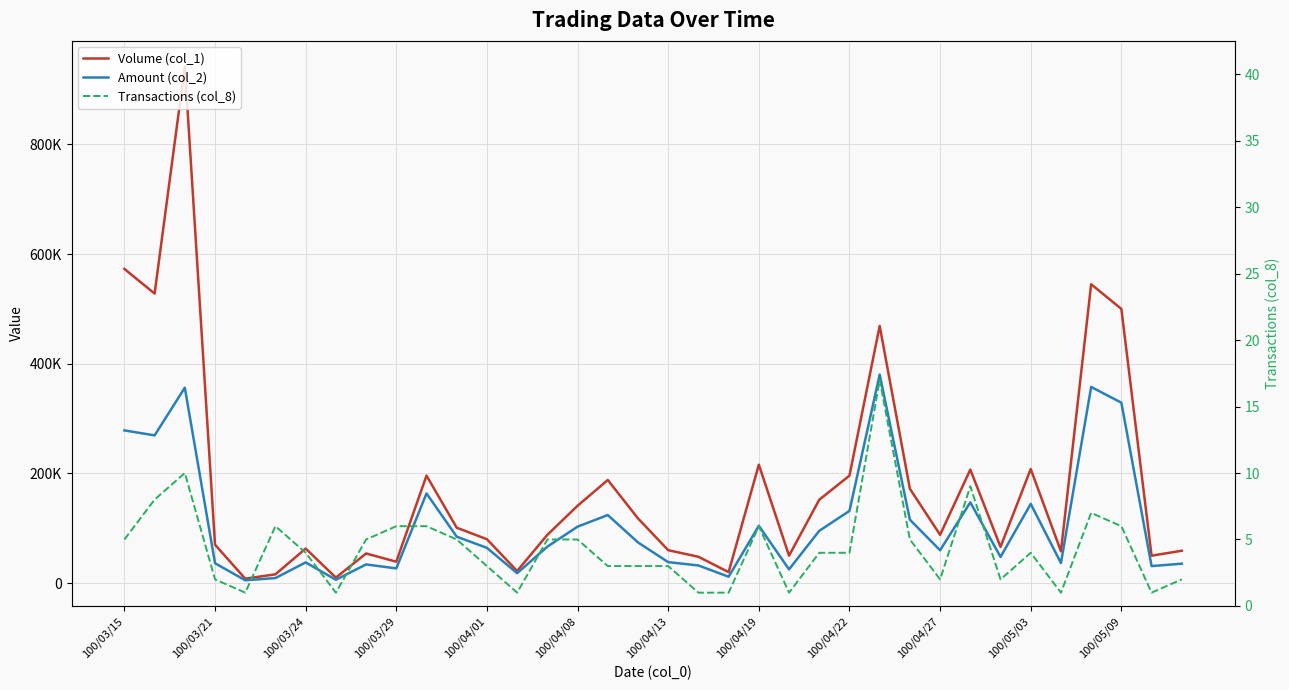

Where is Volume (col_1) nearest to the value 475000?

25